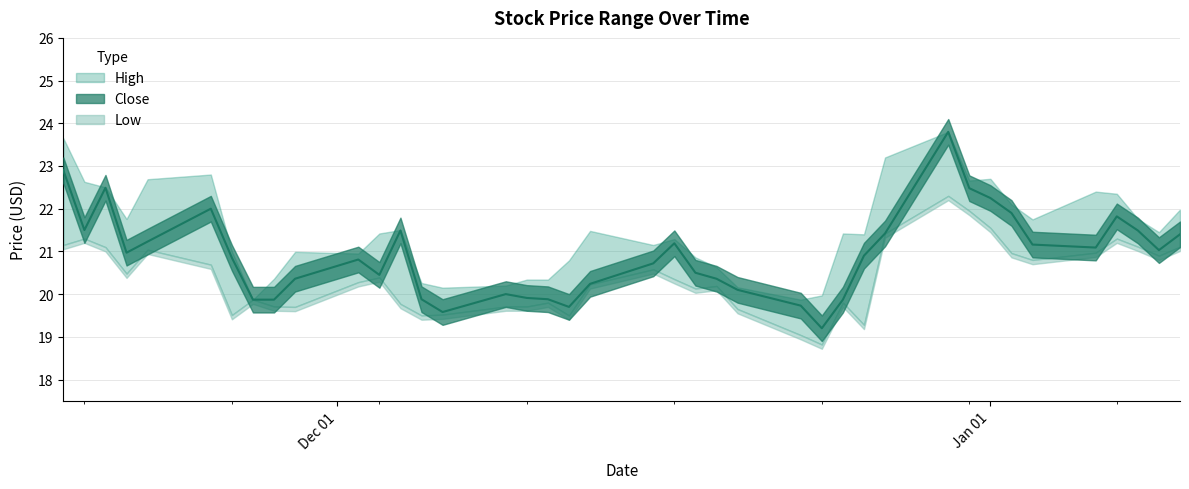

How many categories are shown in the chart?

40